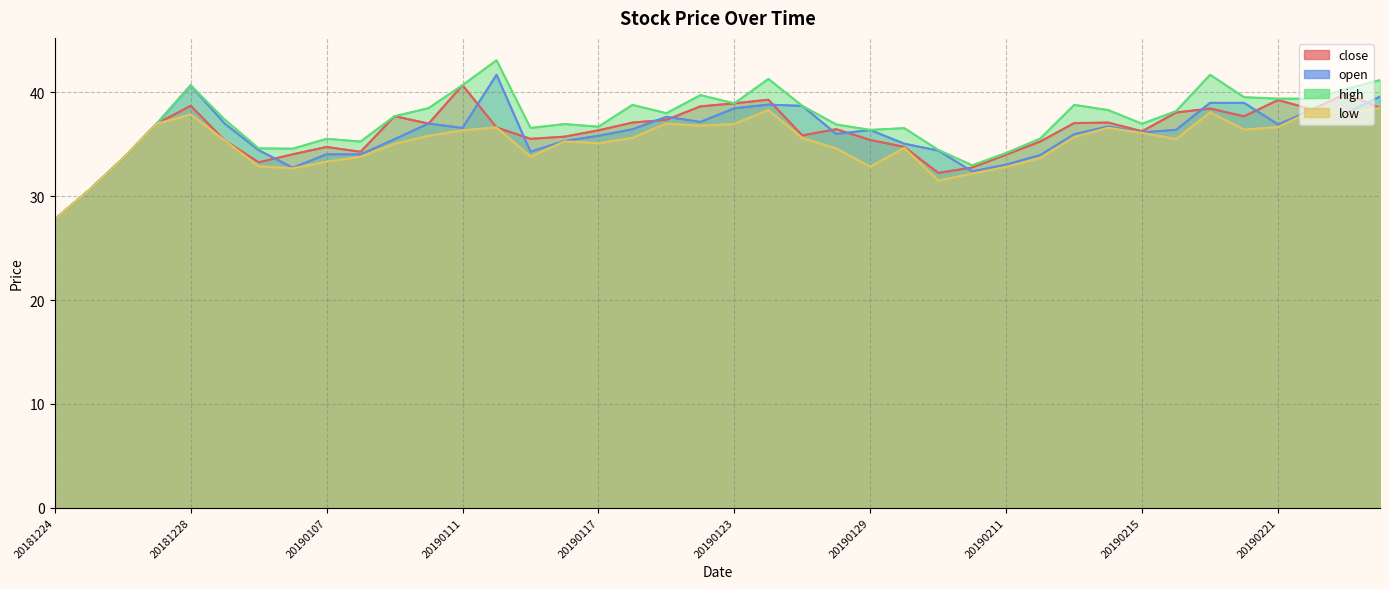

What is the approximate value of close at 20190117?

36.4